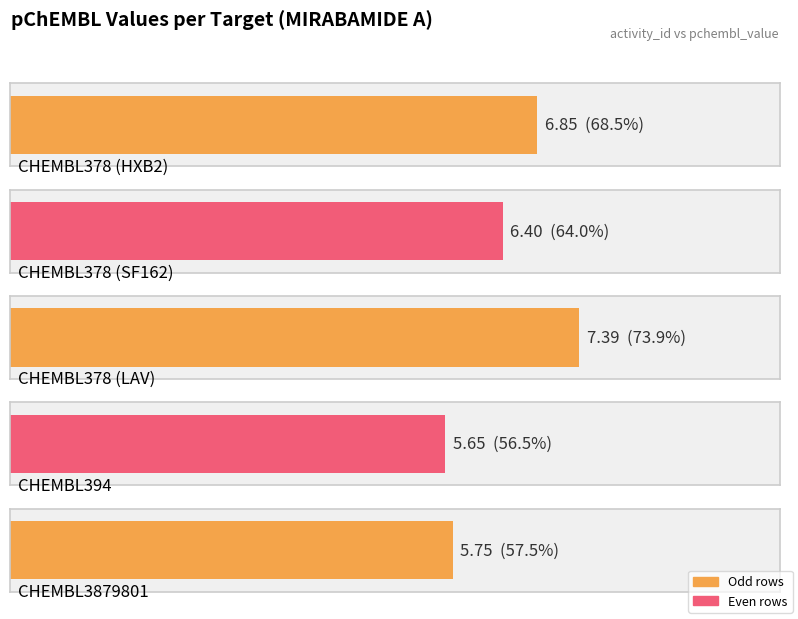

What is the greatest value displayed?

7.4